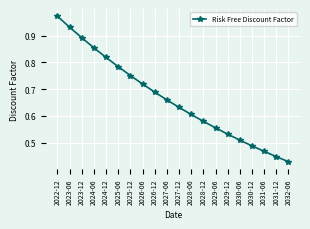

At which category does the chart reach its minimum across all series?

2032-06